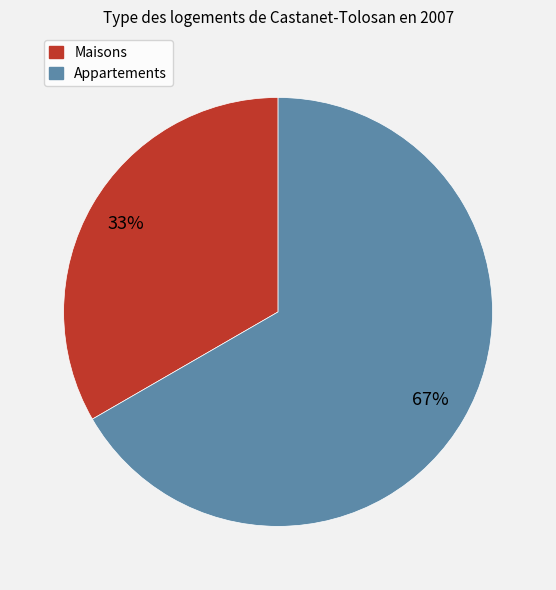

To the nearest percent, what is the average slice percentage?

50%